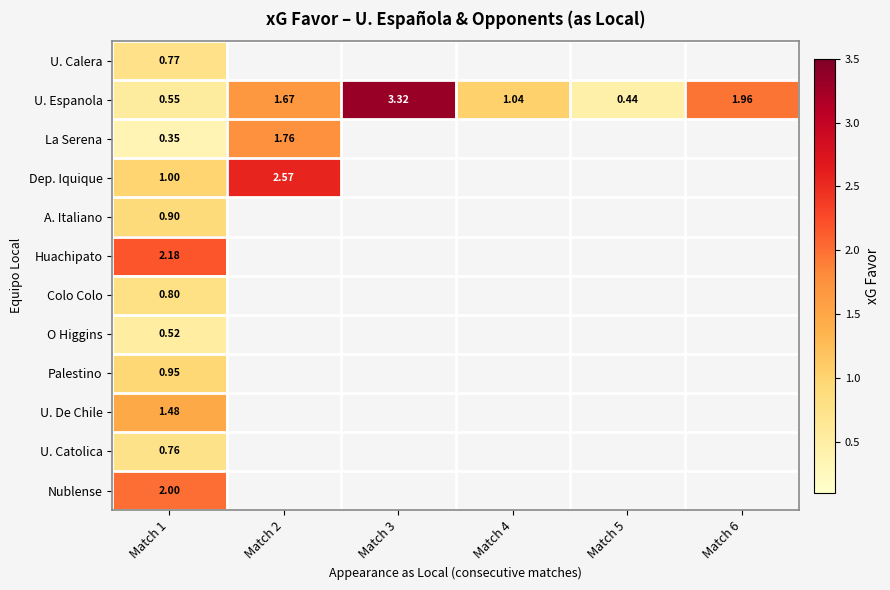

Which series has the widest spread of values?

U. Espanola